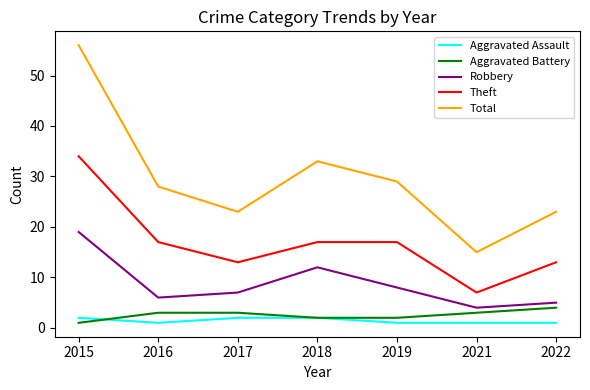

Where does the Robbery series first go above 7?

2015